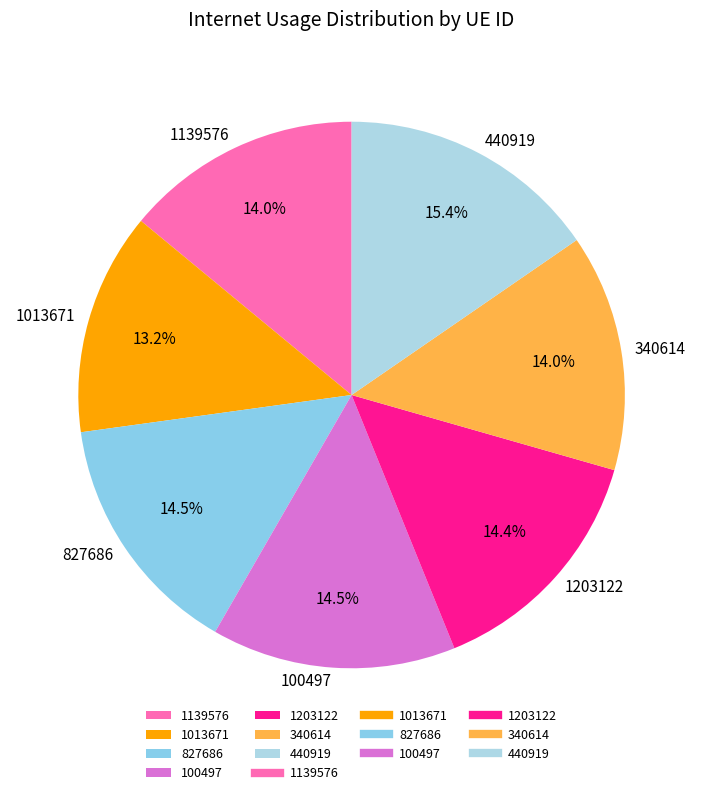

To the nearest percent, what is the average slice percentage?

14%